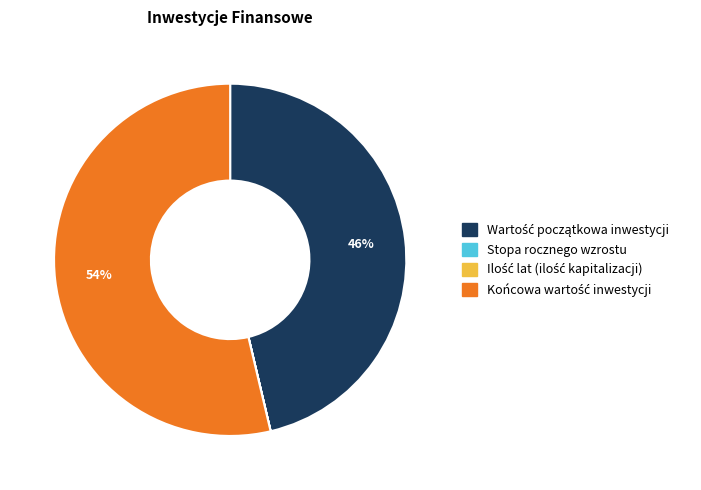

To the nearest percent, what is the difference between the largest and smallest slice percentages?

54%